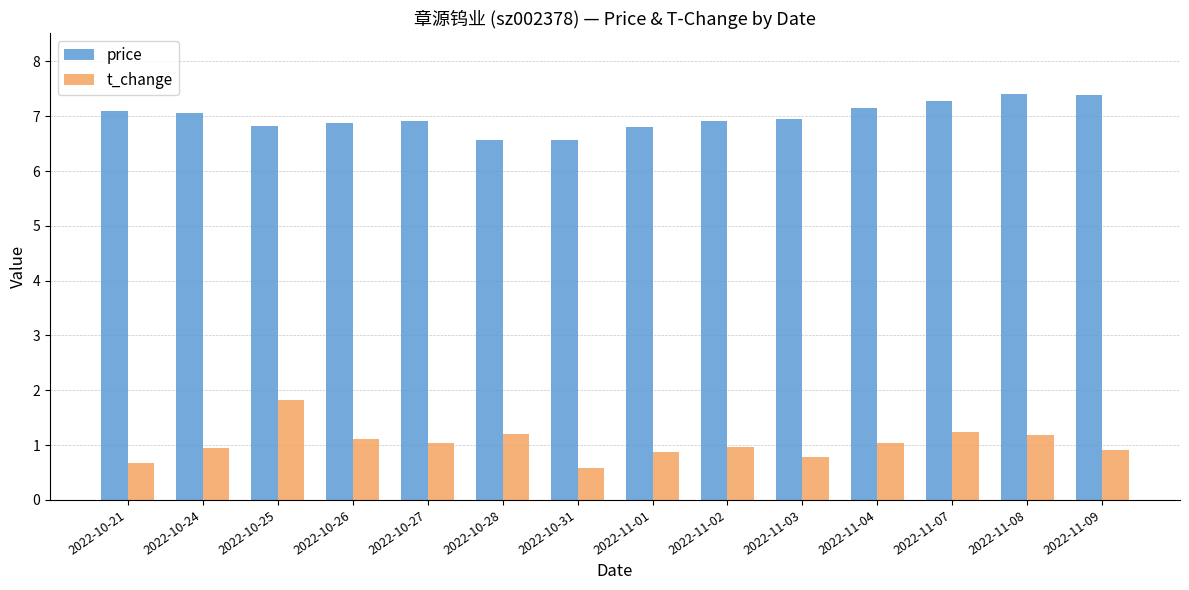

What are all the series names shown in the legend?

price, t_change